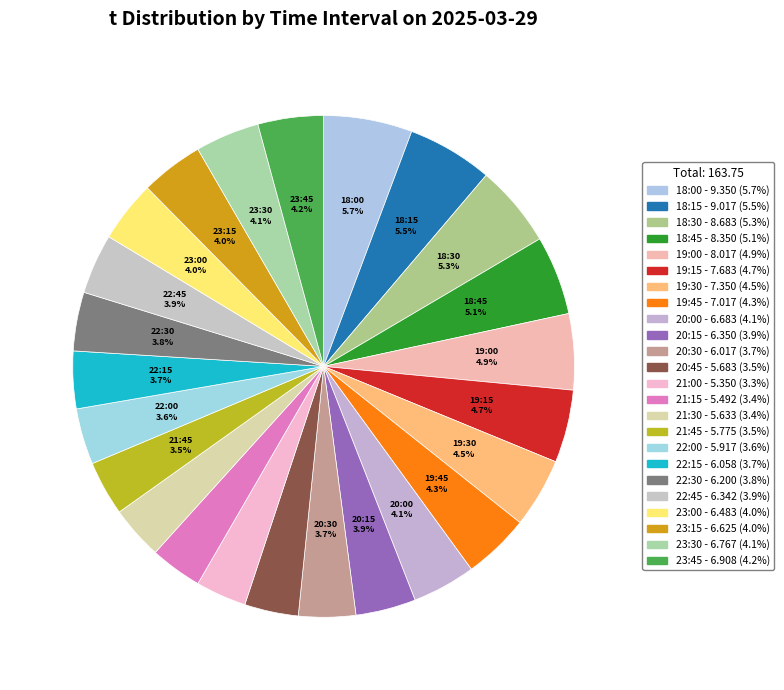

True or false: 21:30 accounts for 3% of the total.

True